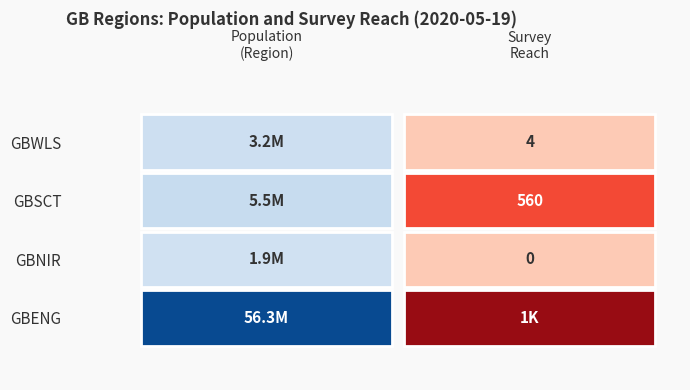

Reading right to left, list all the values displayed in this chart.

GBENG: 1=1015	0=56286961
GBNIR: 1=0	0=1893667
GBSCT: 1=560	0=5463300
GBWLS: 1=4	0=3152879